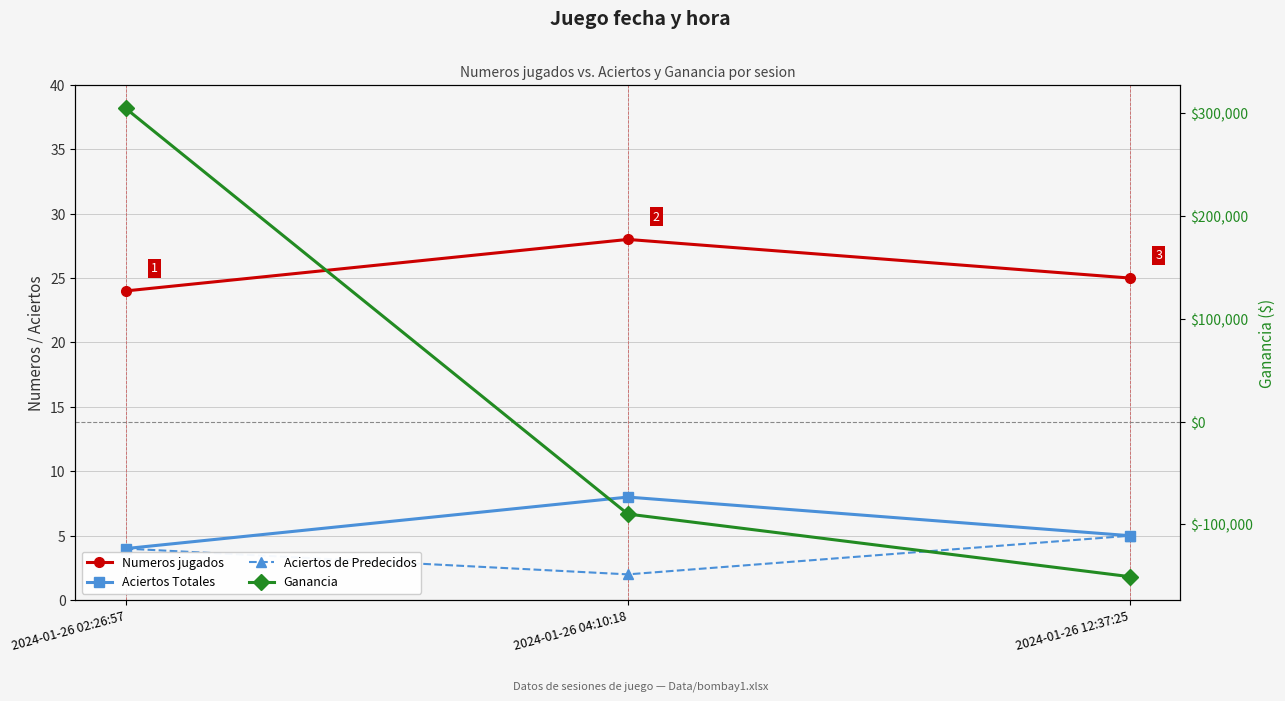

The Numeros jugados series shows 15 at 2024-01-26 04:10:18. True or false?

False